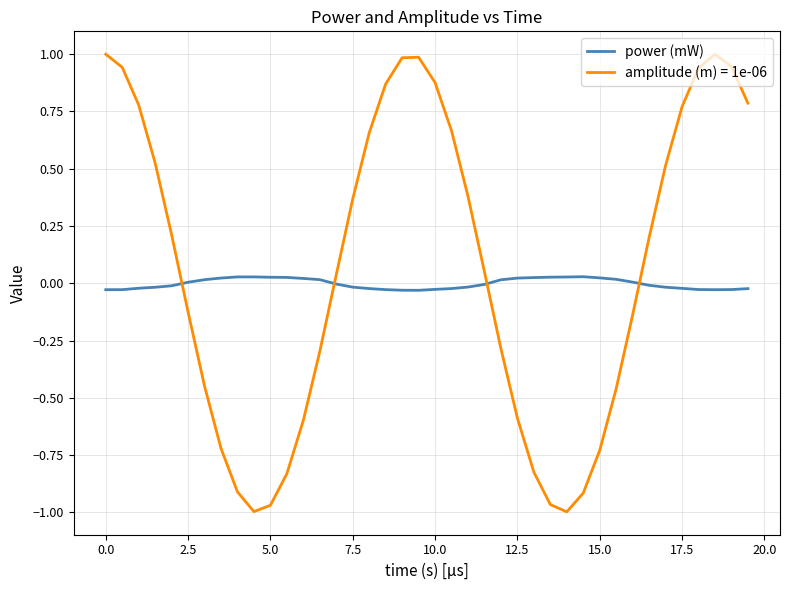

Which series has the widest spread of values?

amplitude (m) = 1e-06